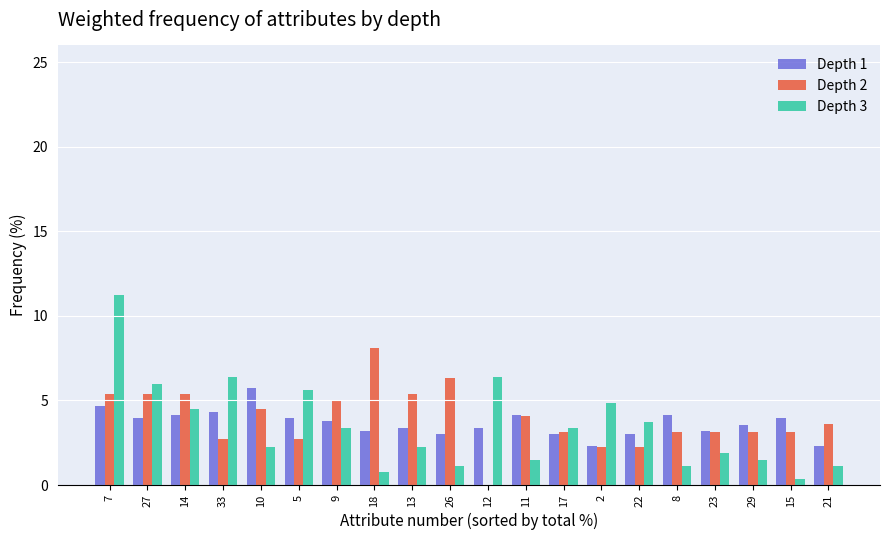

Is the value of Depth 2 at 14 greater than the value of Depth 1 at 29?

Yes